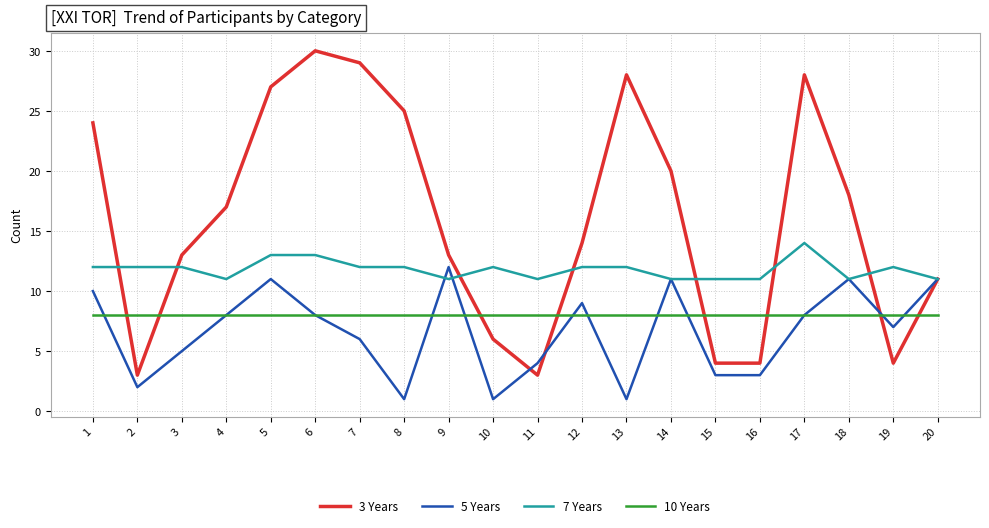

The 3 Years series shows 3 at 2. True or false?

True